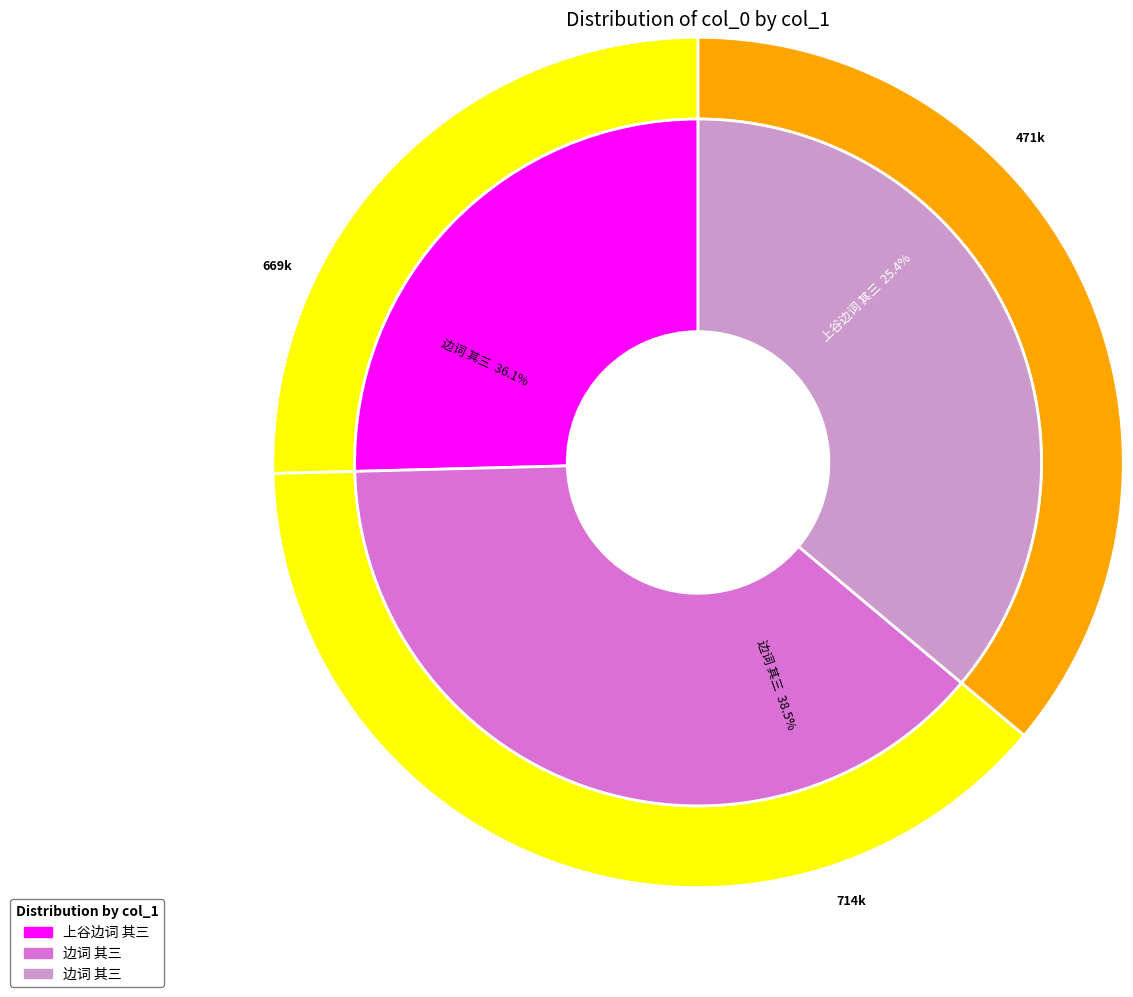

To the nearest percent, what percentage of the pie is 边词 其三?

36%